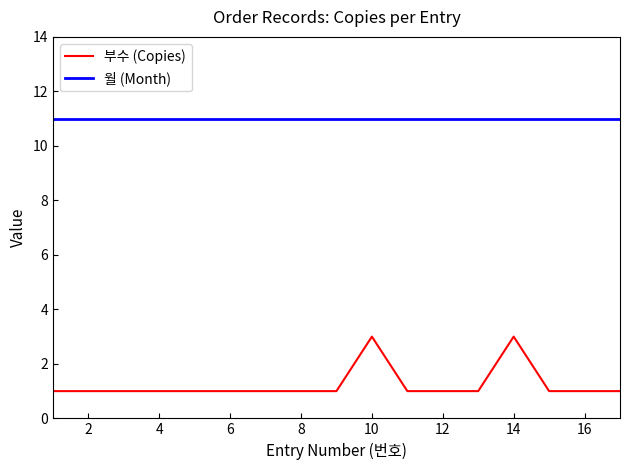

What is the maximum value shown in the chart?

11